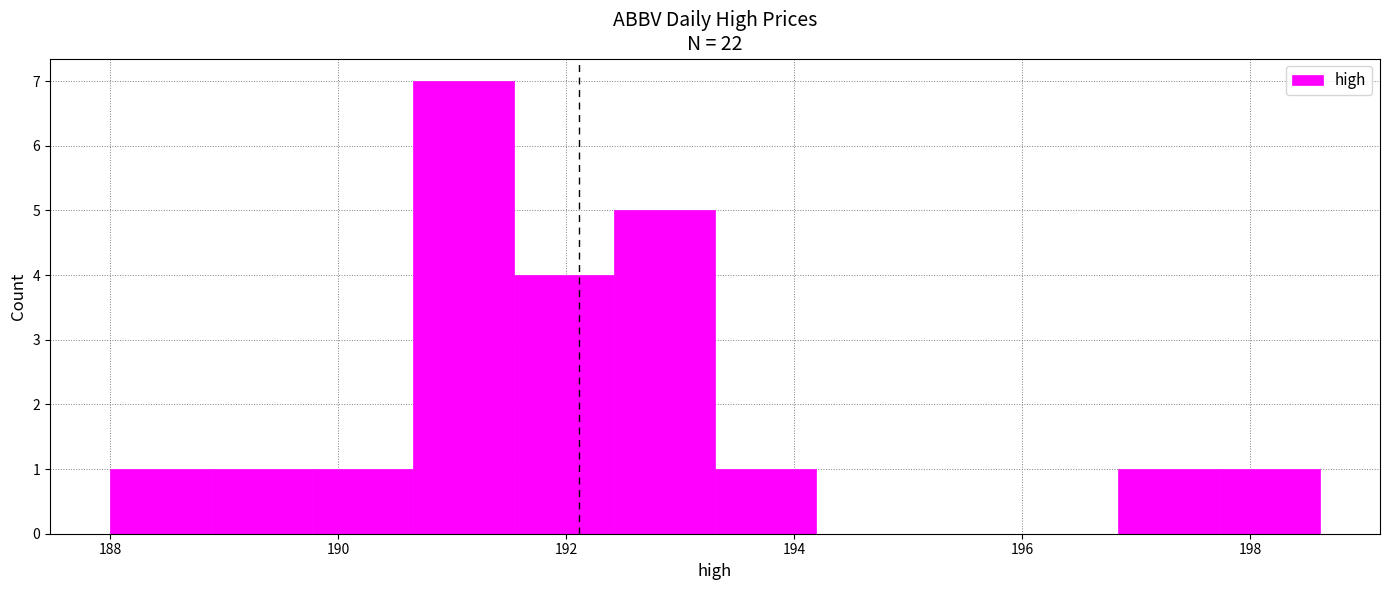

Reading left to right, list every bar in this chart as the range it spans on the x-axis followed by its height. Neither the bar edges nor the heights are printed on the chart, so give them approximately, as read against the axes.

188.0 to 188.8: 1
188.8 to 189.8: 1
189.8 to 190.6: 1
190.6 to 191.6: 7
191.6 to 192.4: 4
192.4 to 193.4: 5
193.4 to 194.2: 1
194.2 to 195.0: 0
195.0 to 196.0: 0
196.0 to 196.8: 0
196.8 to 197.8: 1
197.8 to 198.6: 1